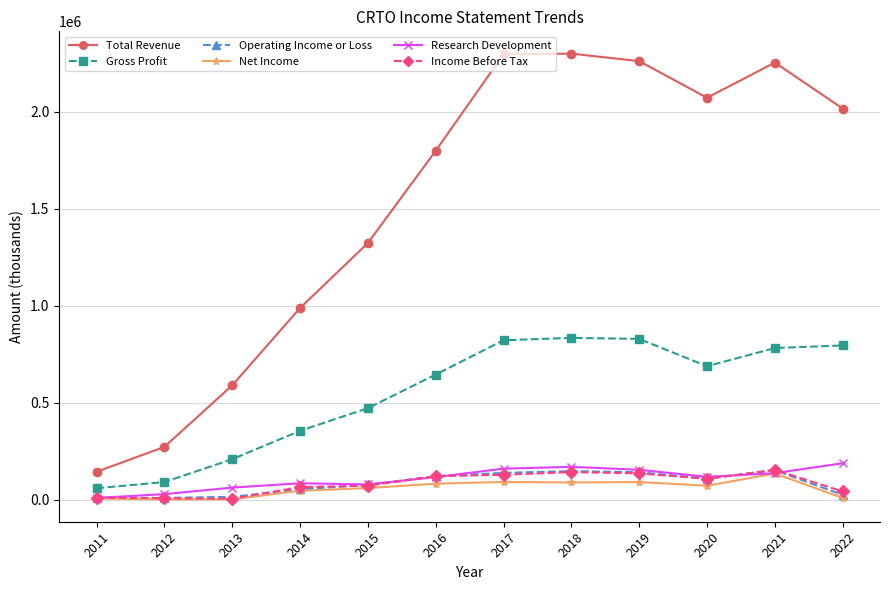

What is the greatest value displayed?

2300300